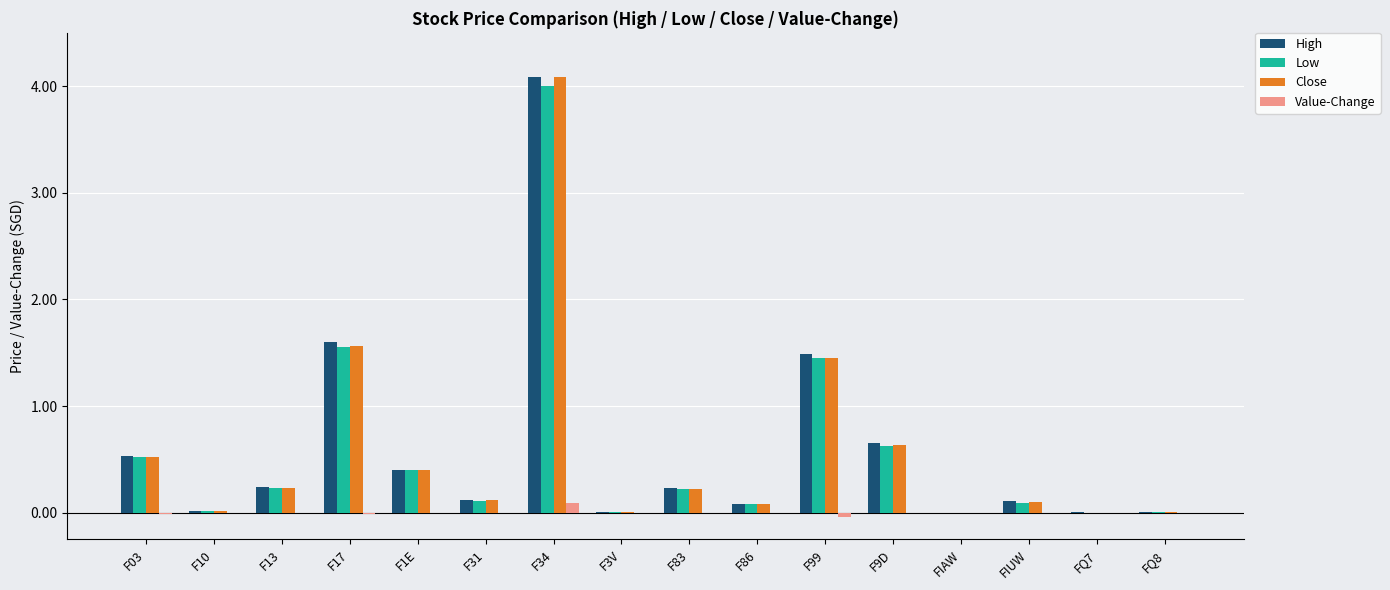

What is the maximum value for Close?

4.1